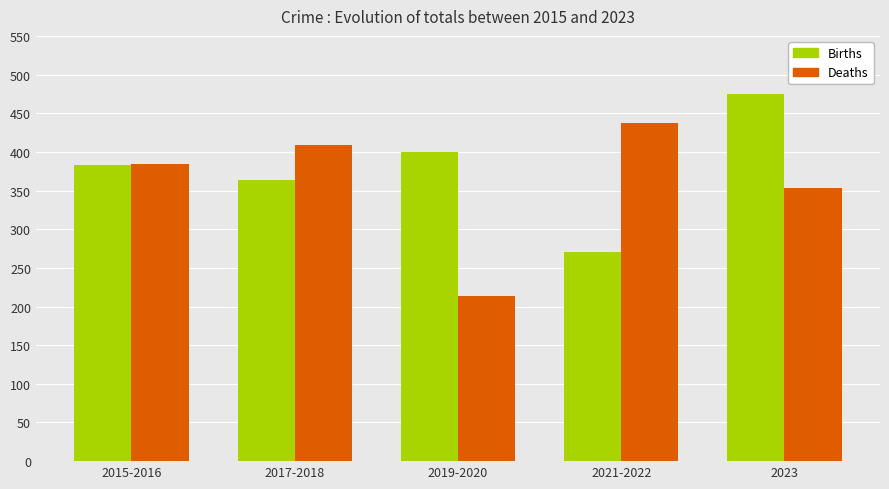

Between 2019-2020 and 2023, which series saw the biggest shift?

Deaths